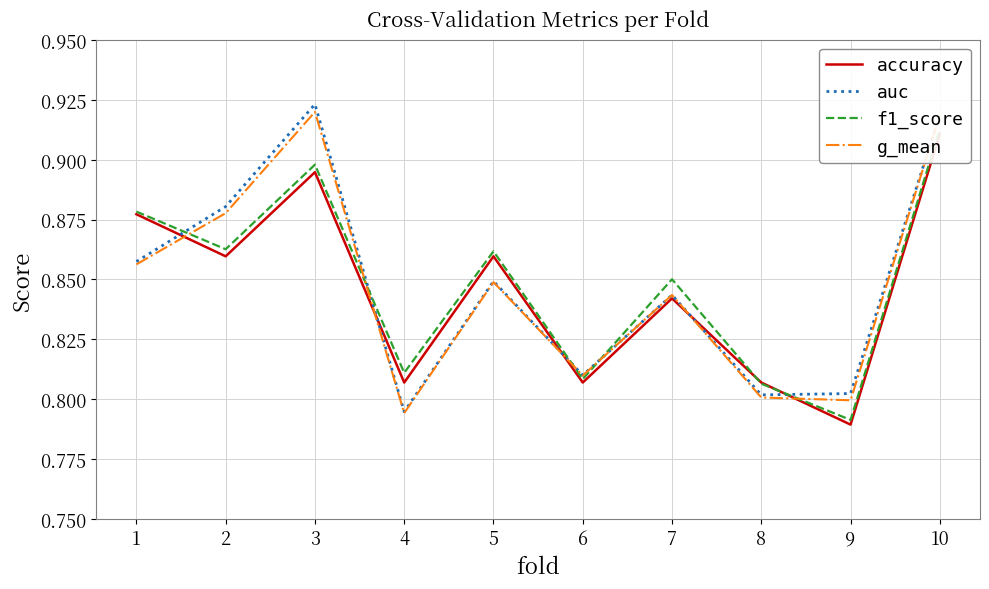

At which category does f1_score reach its first local valley?

2